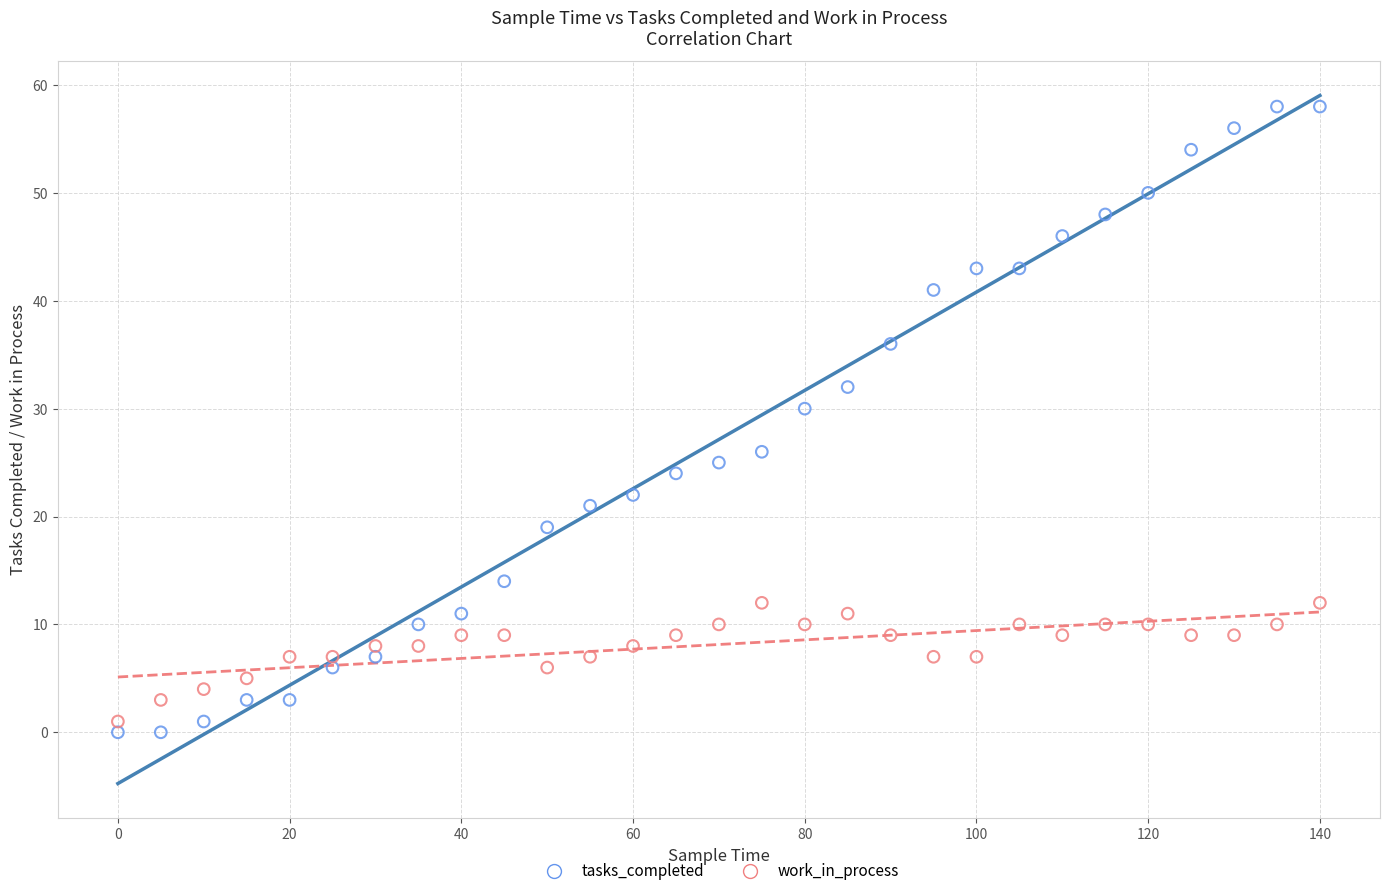

Across all data points, what is the range of X values (max minus min)?

140